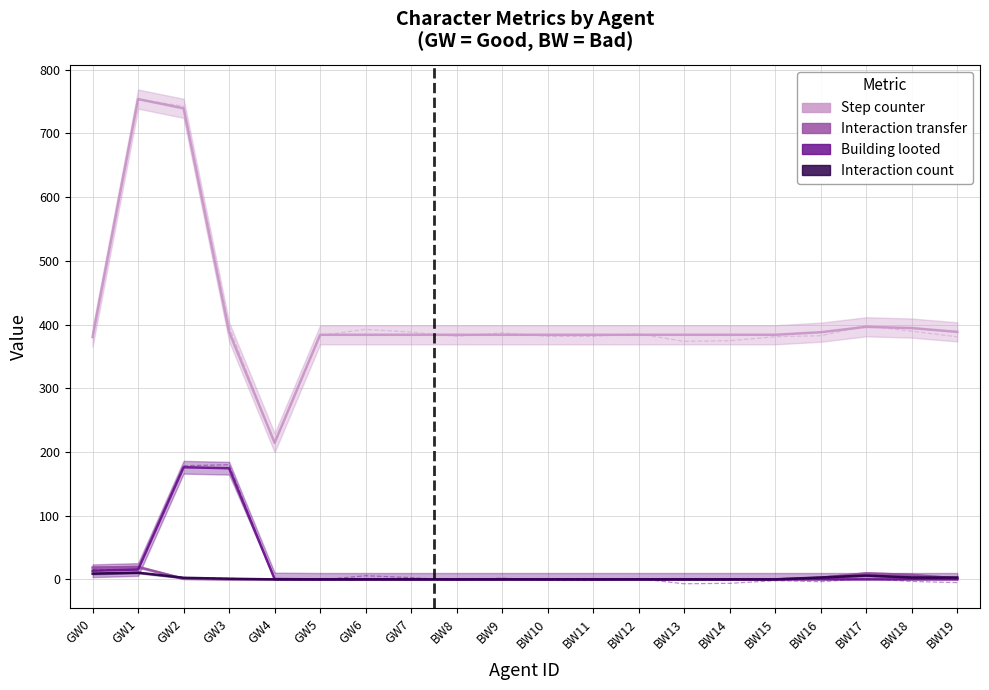

What is the total value across all series at GW0?

421.5